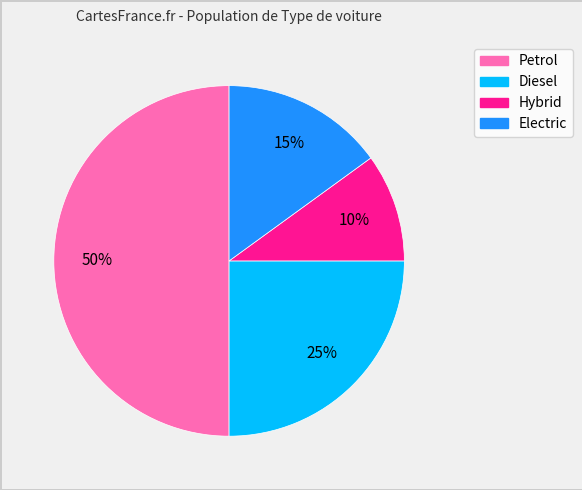

To the nearest percent, what is the difference between the Petrol and Diesel slice percentages?

25%